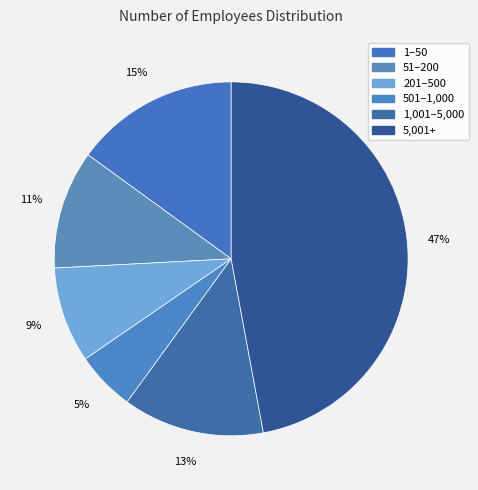

What is the smallest slice in the pie chart?

501–1,000